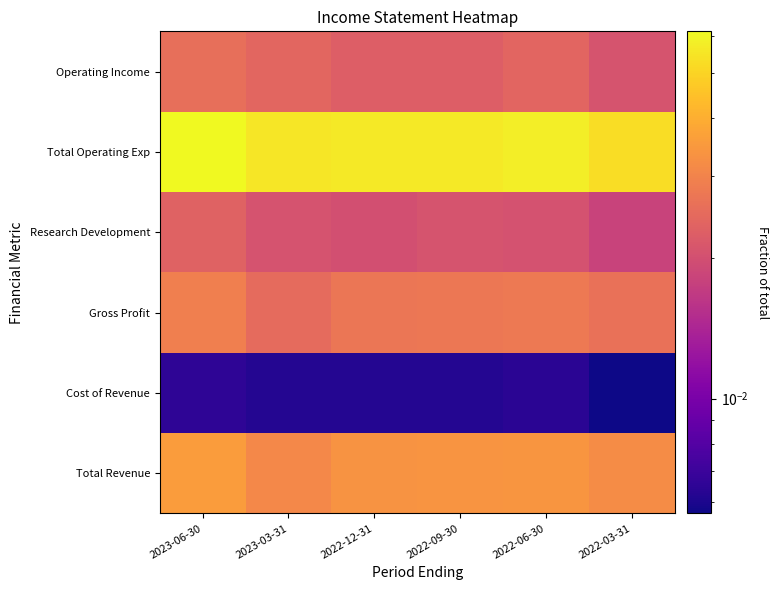

Reading left to right, extract all data points from this chart.

Total Revenue: 2023-06-30=0.0	2023-03-31=0.0	2022-12-31=0.0	2022-09-30=0.0	2022-06-30=0.0	2022-03-31=0.0
Cost of Revenue: 2023-06-30=0.0	2023-03-31=0.0	2022-12-31=0.0	2022-09-30=0.0	2022-06-30=0.0	2022-03-31=0.0
Gross Profit: 2023-06-30=0.0	2023-03-31=0.0	2022-12-31=0.0	2022-09-30=0.0	2022-06-30=0.0	2022-03-31=0.0
Research Development: 2023-06-30=0.0	2023-03-31=0.0	2022-12-31=0.0	2022-09-30=0.0	2022-06-30=0.0	2022-03-31=0.0
Total Operating Exp: 2023-06-30=0.1	2023-03-31=0.1	2022-12-31=0.1	2022-09-30=0.1	2022-06-30=0.1	2022-03-31=0.1
Operating Income: 2023-06-30=0.0	2023-03-31=0.0	2022-12-31=0.0	2022-09-30=0.0	2022-06-30=0.0	2022-03-31=0.0